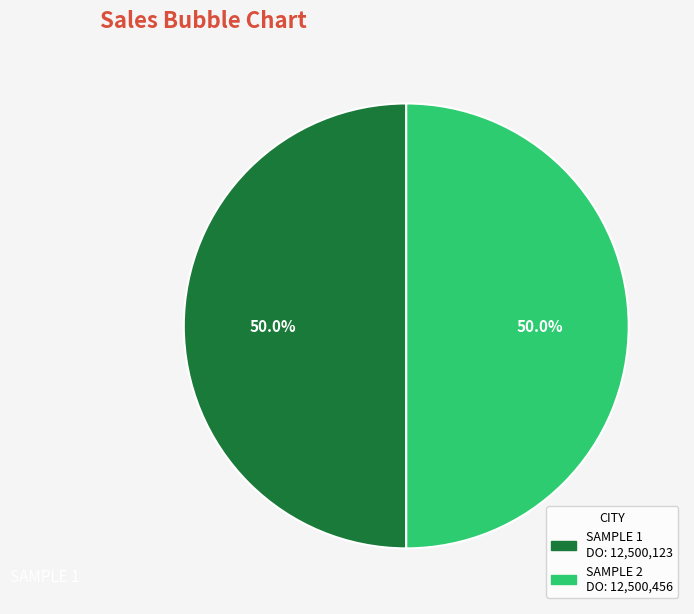

Count the number of slices in the pie.

2